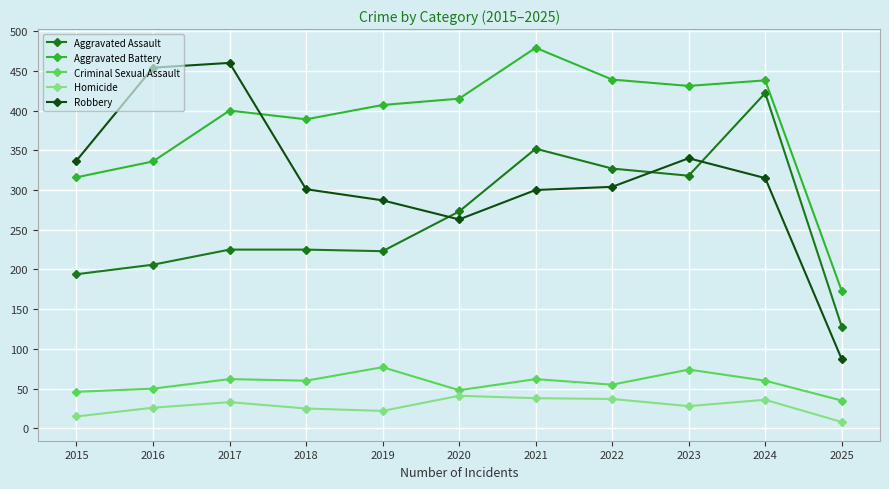

Read the Criminal Sexual Assault value at 2022.

55